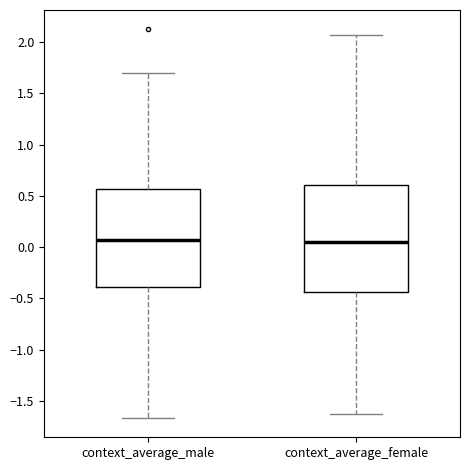

Reading left to right, transcribe this box plot: for each box, give where its median line is, the range the box spans, and where its two whiskers end, as read against the y-axis. The values are not printed on the chart, so give them approximately, as read against the axis.

context_average_male: median 0.05, box -0.40 to 0.55, whiskers -1.65 to 1.70
context_average_female: median 0.05, box -0.45 to 0.60, whiskers -1.65 to 2.05